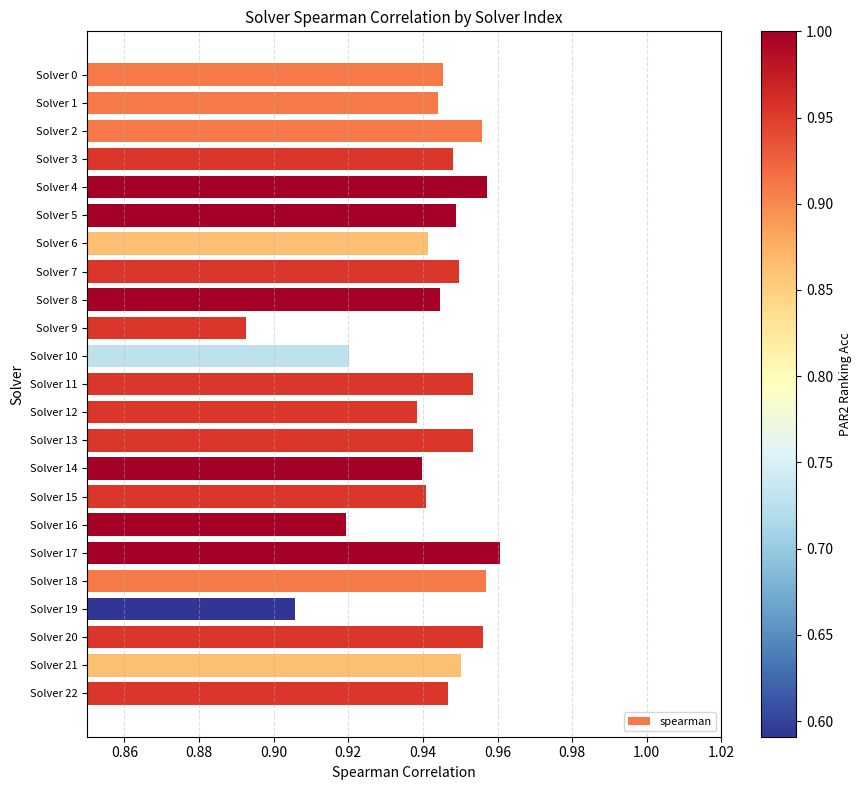

True or false: the data shows 1.4 at Solver 10.

False